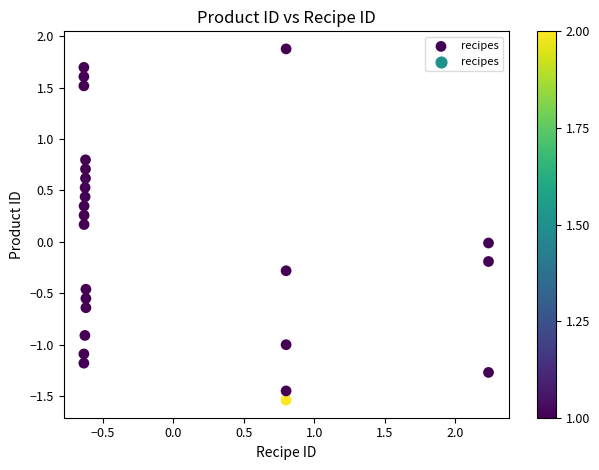

What is the range of X values (max minus min)?

2.9